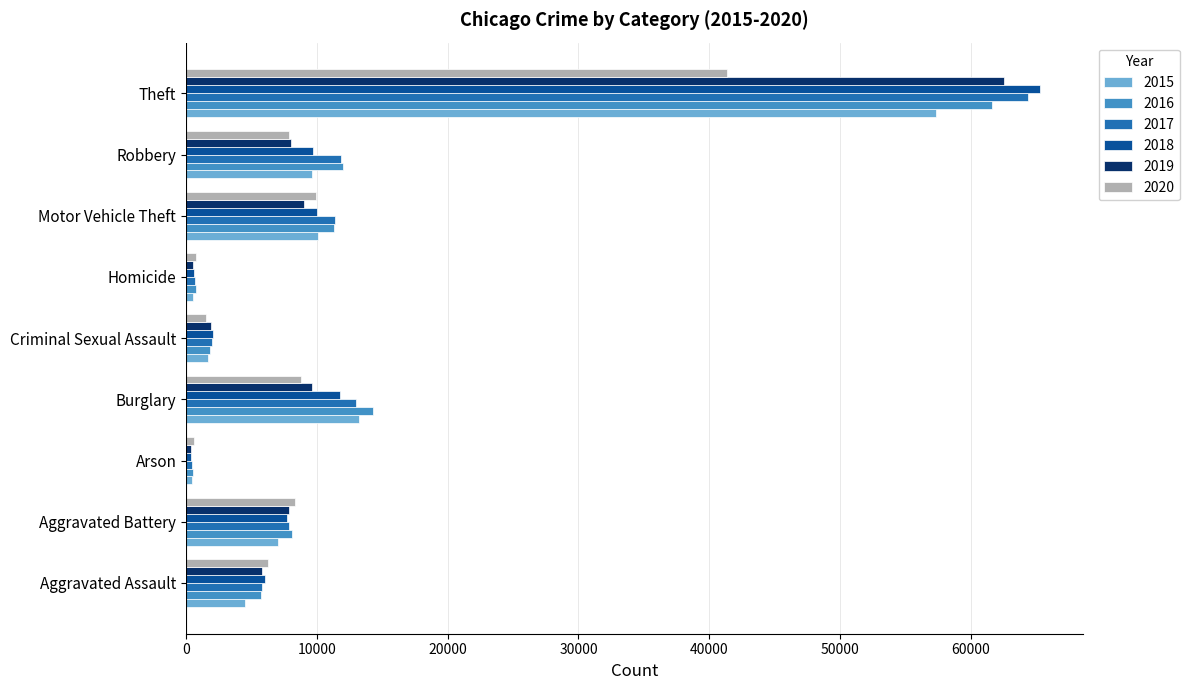

Which label corresponds to the largest value in the chart?

Theft